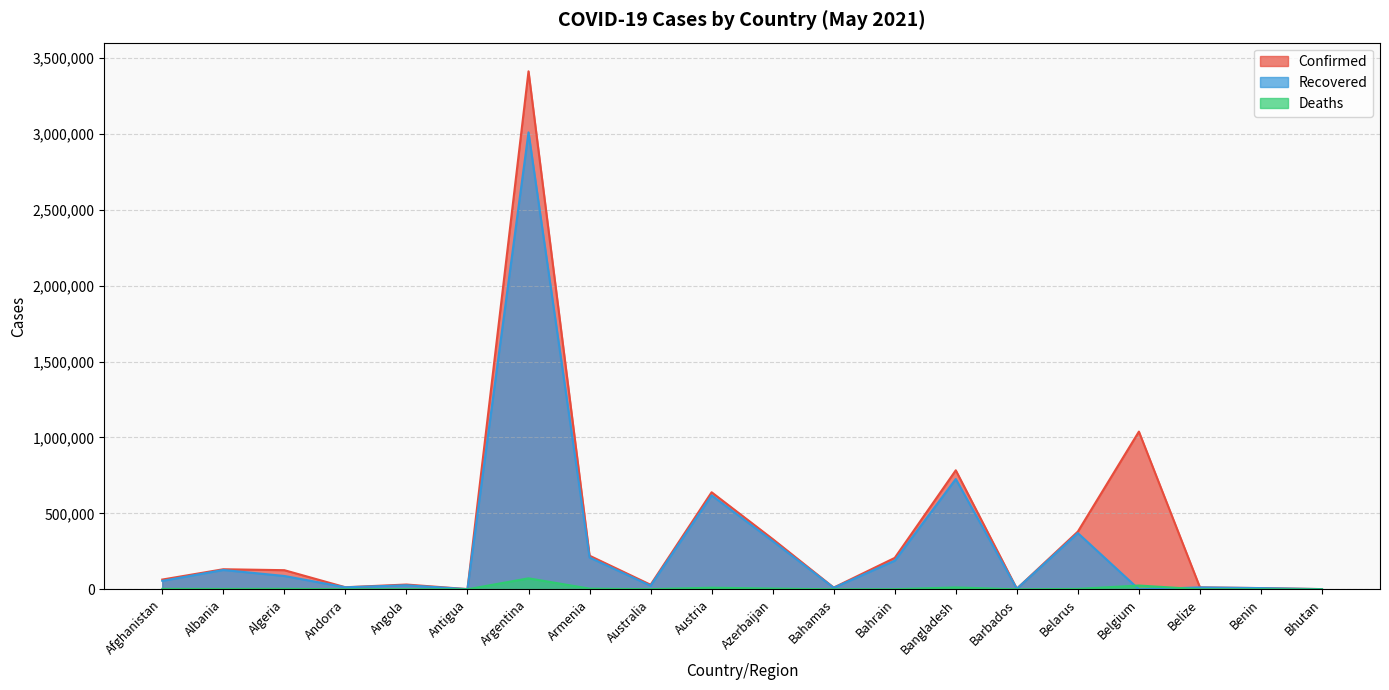

How many times do Deaths and Recovered cross each other?

2